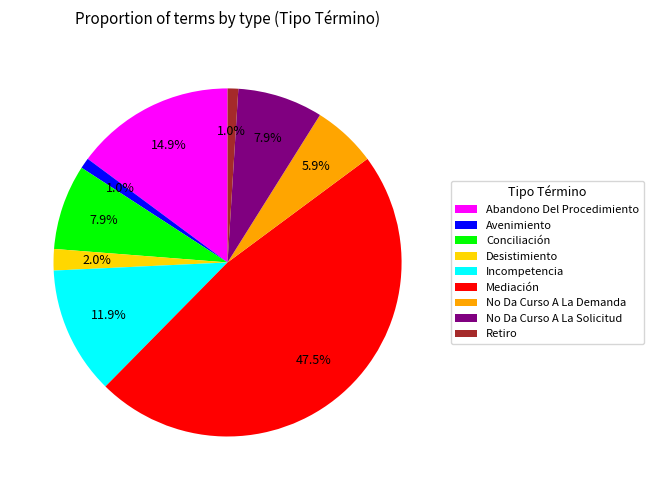

What percentage is NOT represented by Incompetencia?

88.1%